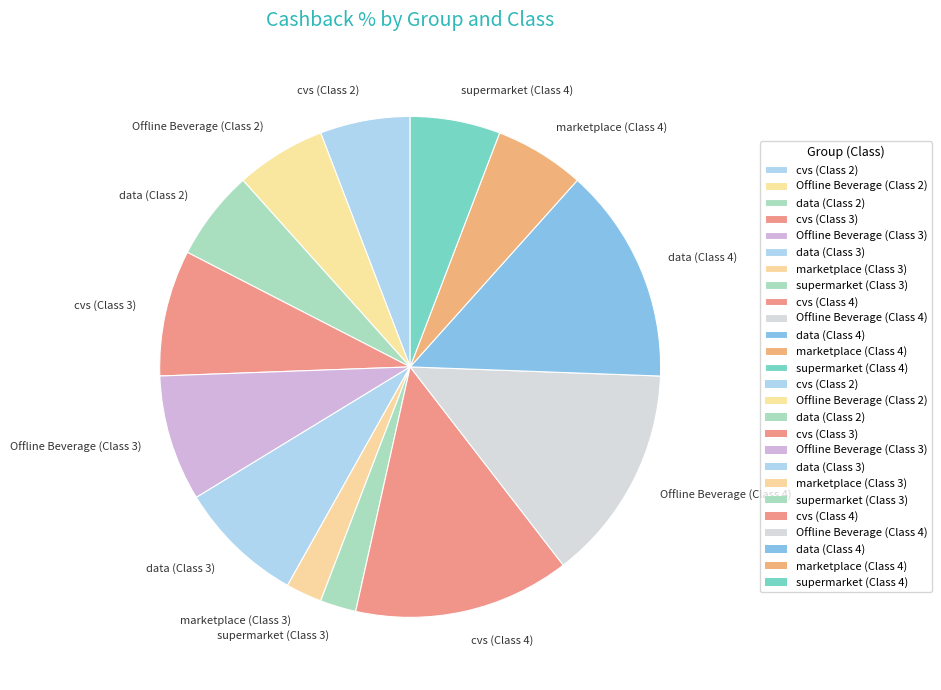

Does supermarket (Class 4) account for over 50% of the chart?

No